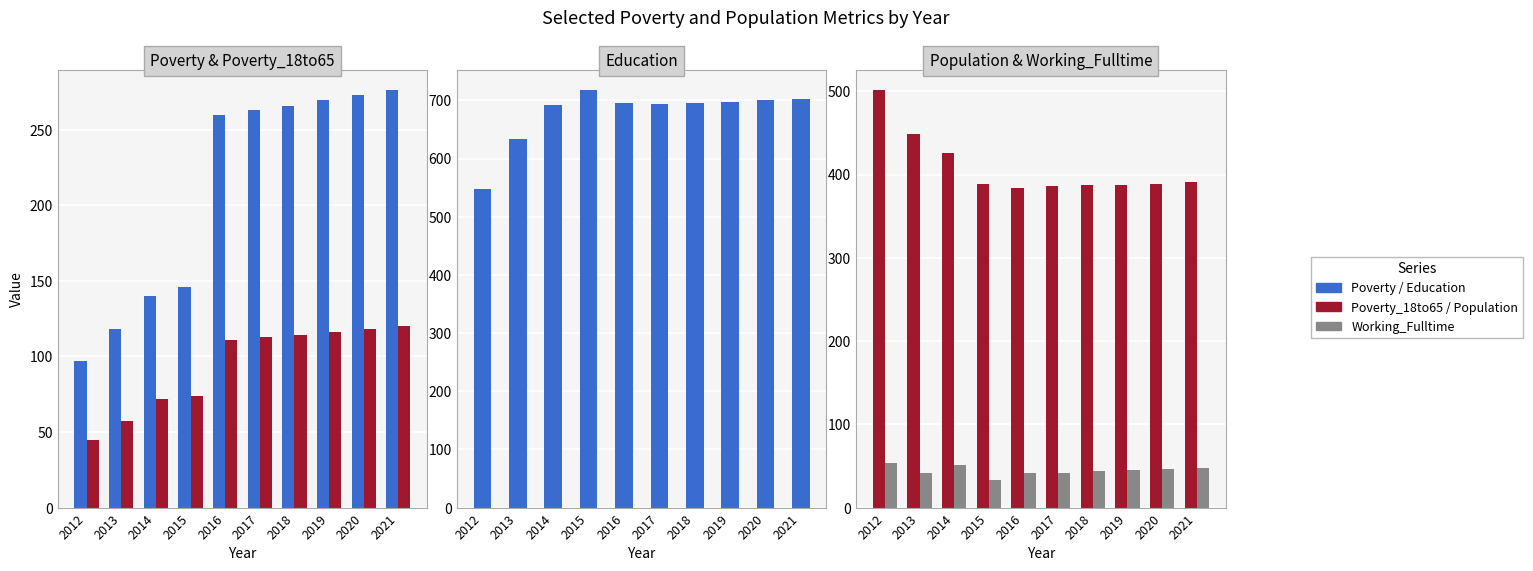

Rank the series at 2017 from lowest to highest value.

Working_Fulltime, Poverty_18to65, Poverty, Population, Education